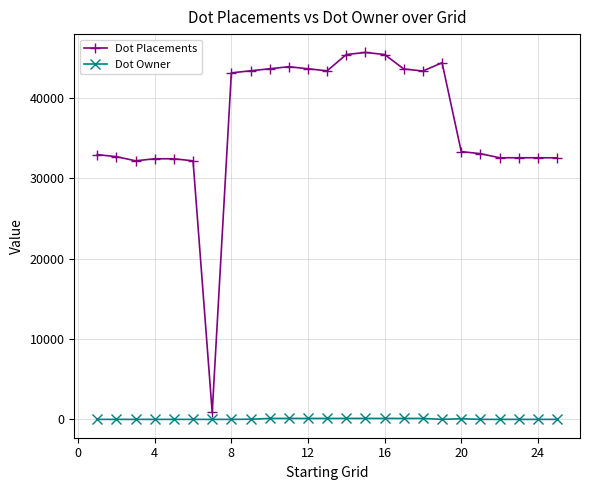

What is the greatest value displayed?

45665